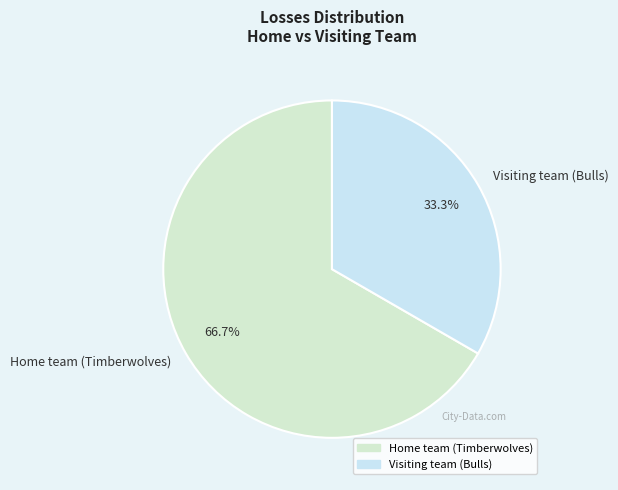

The Home team (Timberwolves) slice represents 67% of the pie. True or false?

True